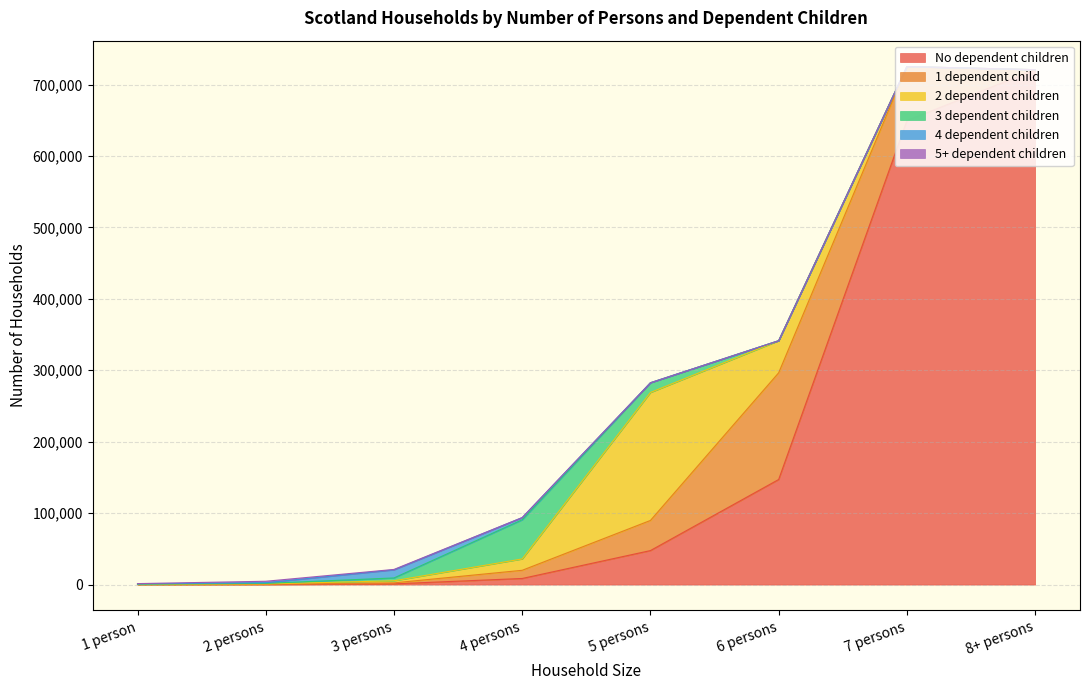

Where is the first local maximum for 1 dependent child?

6 persons